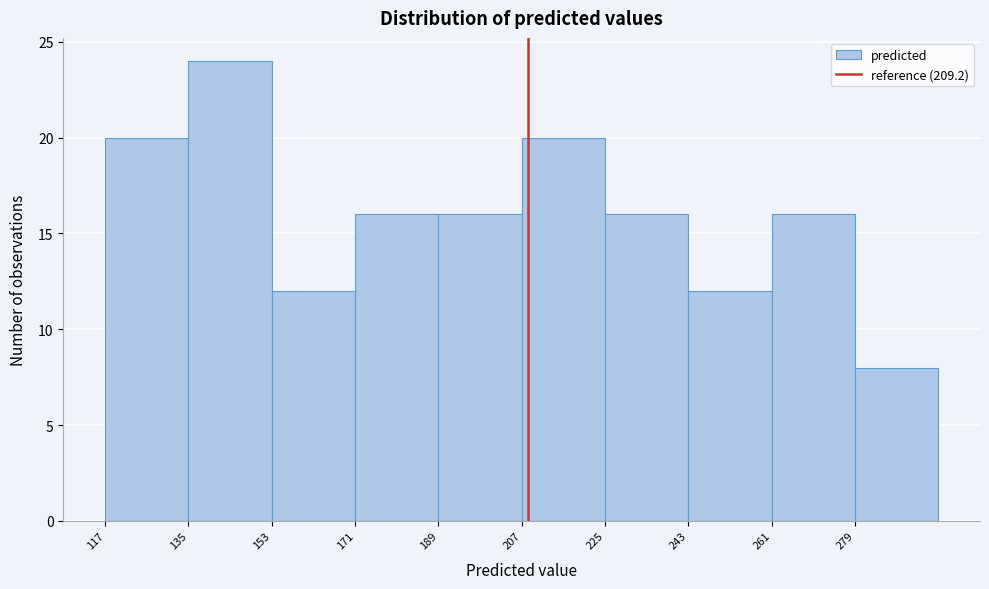

Reading left to right, list every bar in this chart as the range it spans on the x-axis followed by its height. Neither the bar edges nor the heights are printed on the chart, so give them approximately, as read against the axes.

118 to 136: 20
136 to 154: 24
154 to 172: 12
172 to 190: 16
190 to 208: 16
208 to 226: 20
226 to 244: 16
244 to 262: 12
262 to 280: 16
280 to 298: 8